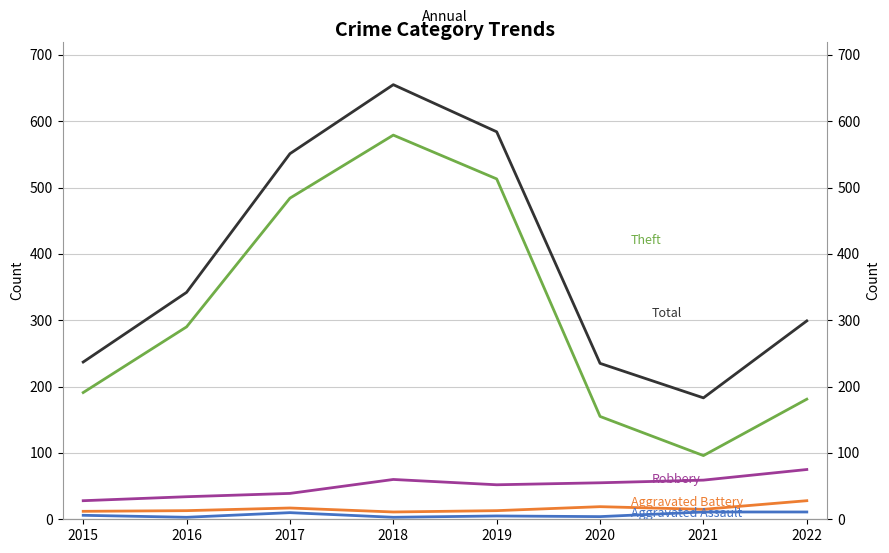

Rank the series by their maximum value, from lowest to highest.

Aggravated Assault, Aggravated Battery, Robbery, Theft, Total